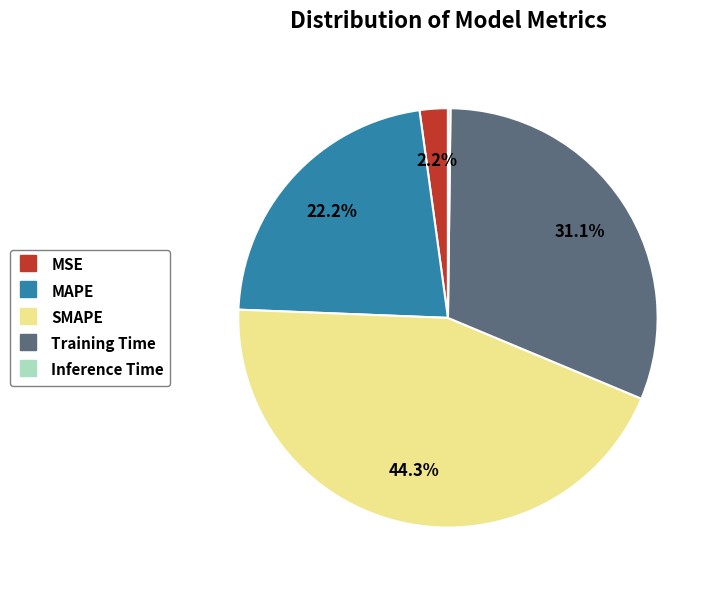

Is there a majority slice in this chart?

No